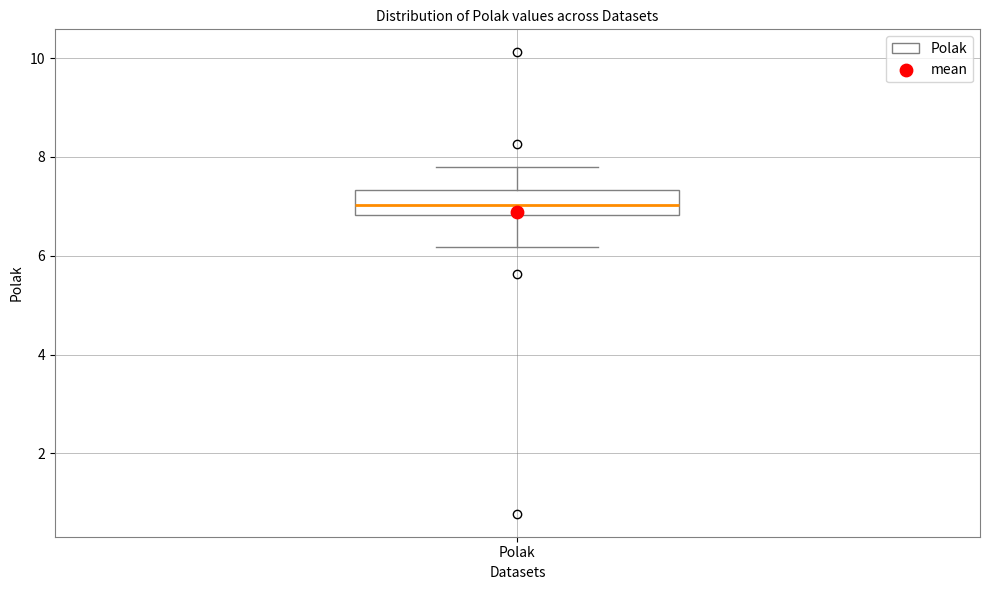

Read this box plot against the y-axis: the position of the median line, the range covered by the box, and the ends of both whiskers. The values are not printed on the chart, so give them approximately, as read against the axis.

median 7.0, box 6.8 to 7.4, whiskers 6.2 to 7.8